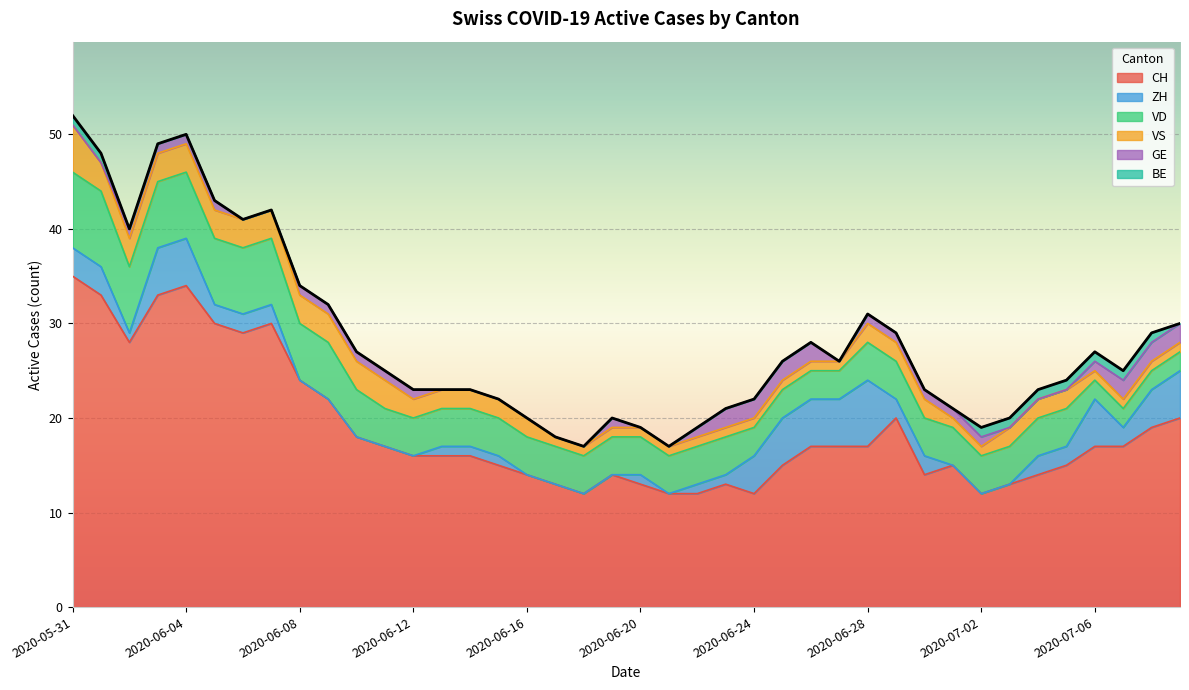

What are all the series names shown in the legend?

CH, ZH, VD, VS, GE, BE